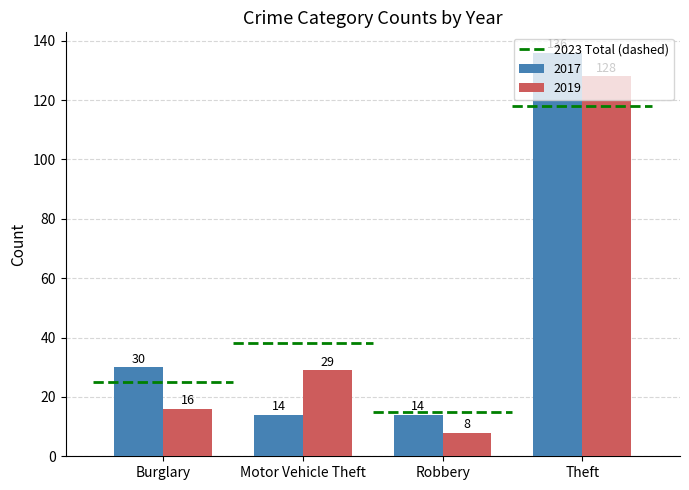

What is the sum of the 2019 values at Theft and Robbery?

136